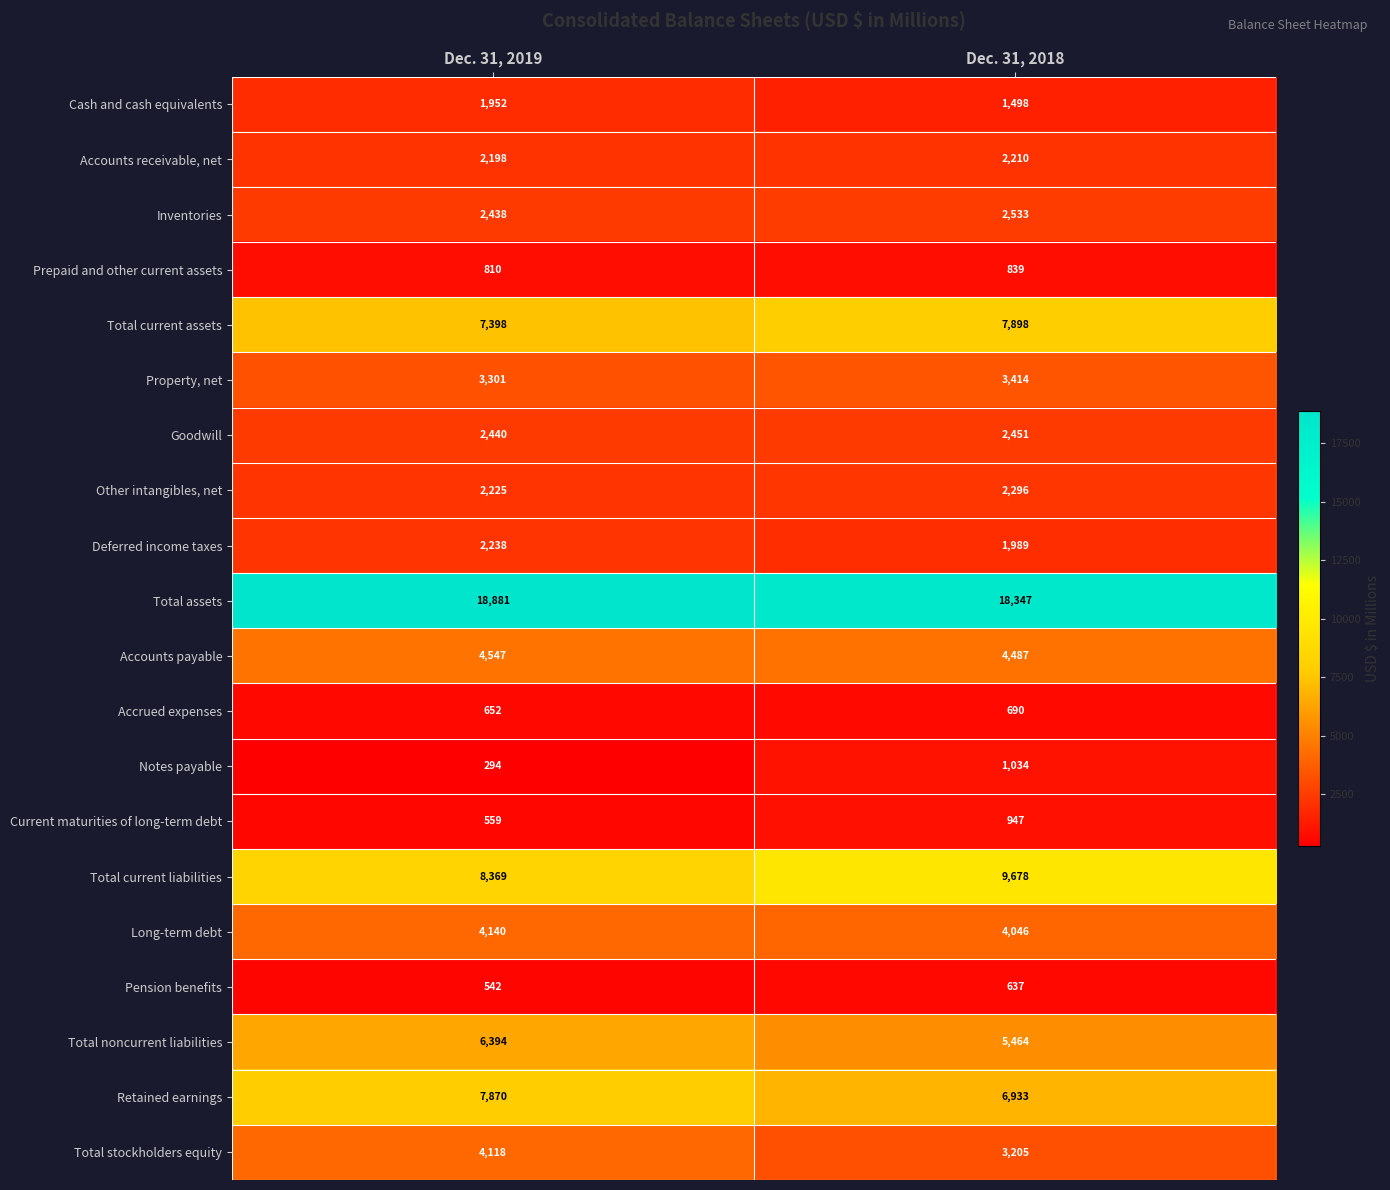

Read the Long-term debt value at Dec. 31, 2018.

4046